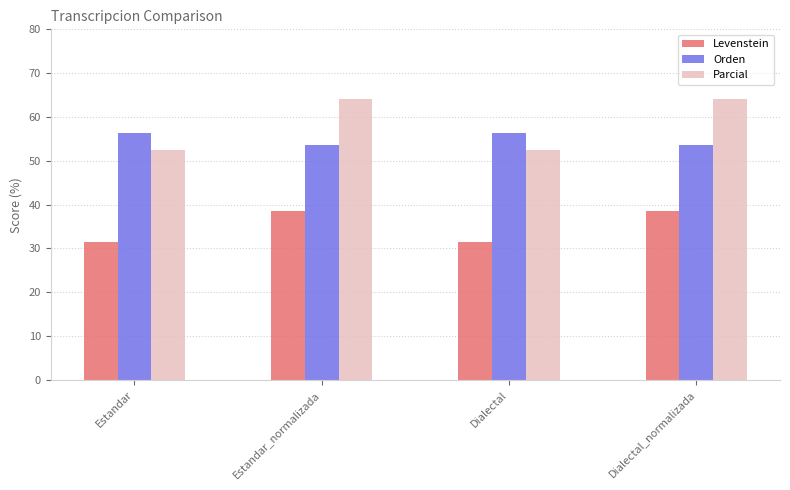

What is the minimum value for Orden?

53.6